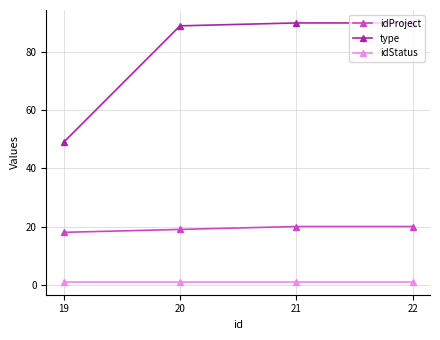

What are all the series names shown in the legend?

idProject, type, idStatus